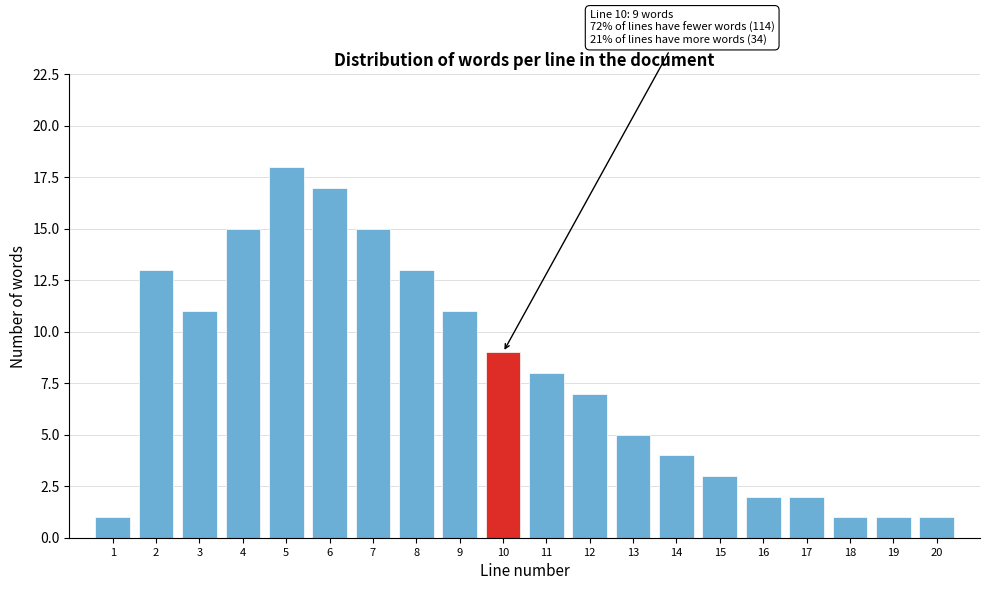

Reading right to left, extract all data points from this chart.

20=1	19=1	18=1	17=2	16=2	15=3	14=4	13=5	12=7	11=8	10=9	9=11	8=13	7=15	6=17	5=18	4=15	3=11	2=13	1=1